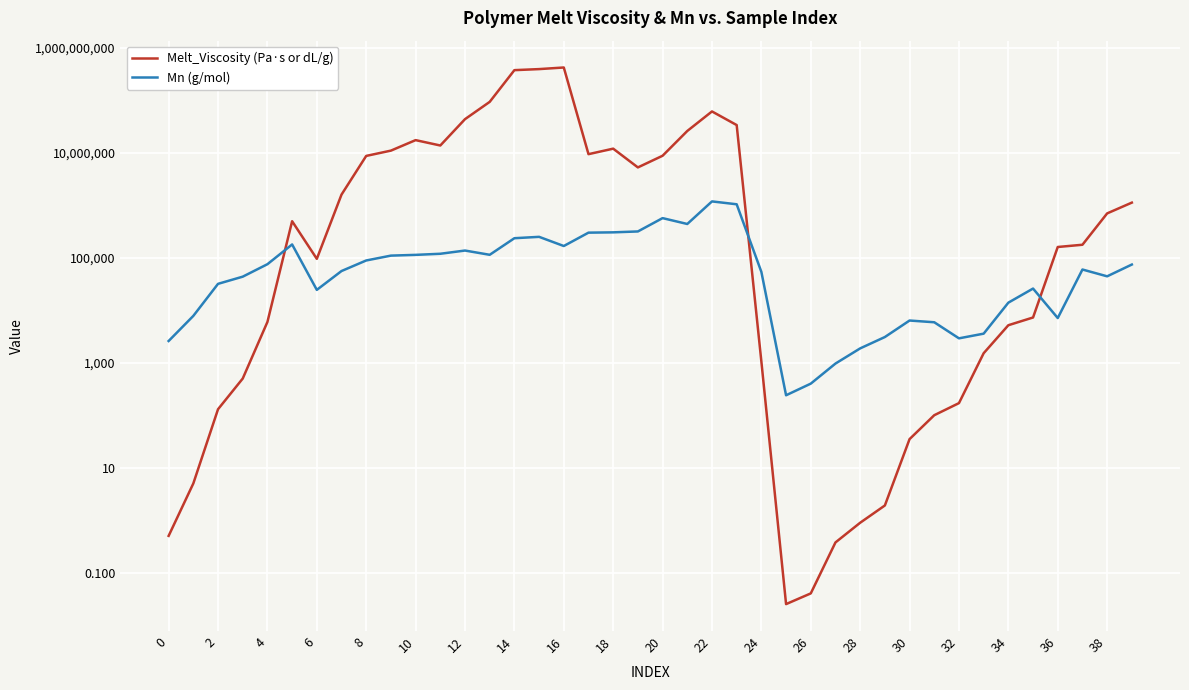

Rank the series by their maximum value, from highest to lowest.

Melt_Viscosity (Pa·s or dL/g), Mn (g/mol)